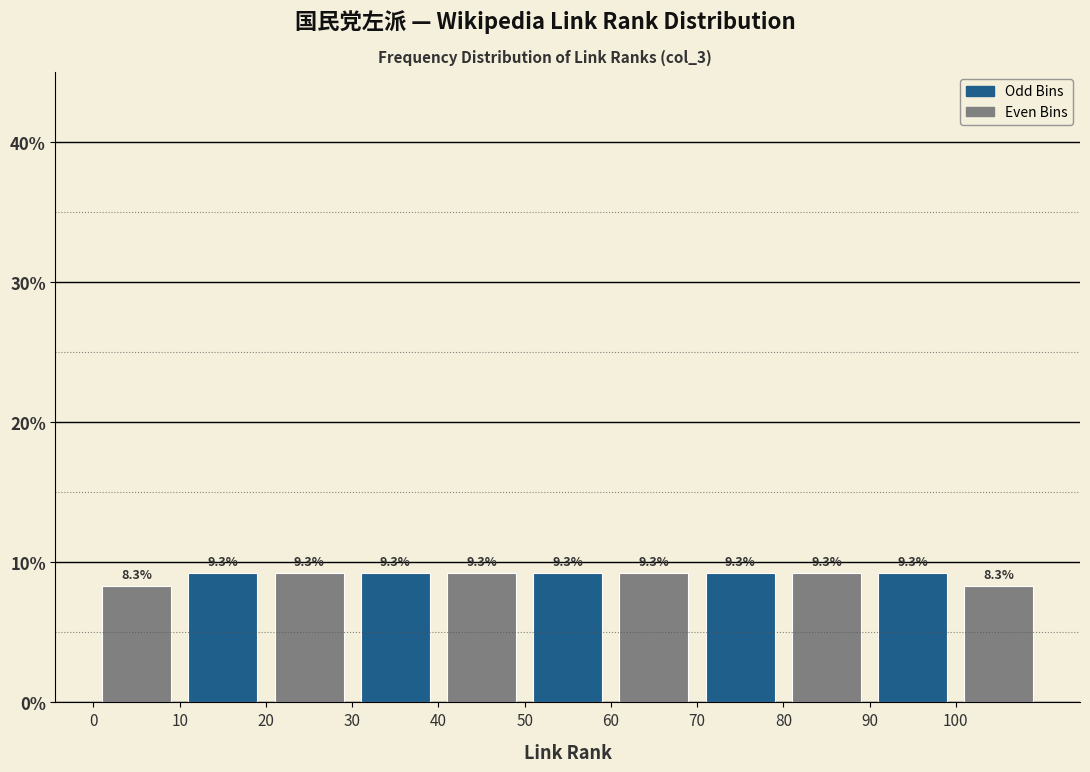

What is the height of the bar covering 90 to 100 on the x-axis?

9.3